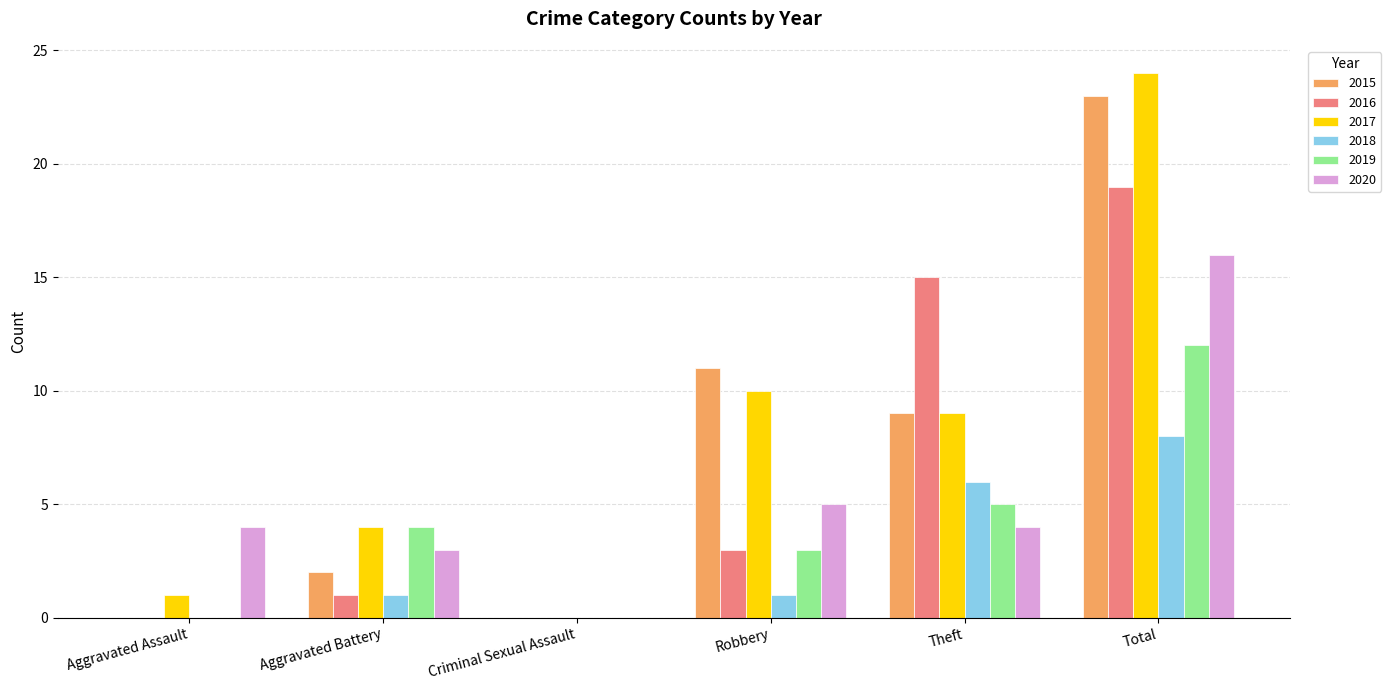

Are the bars horizontal?

No